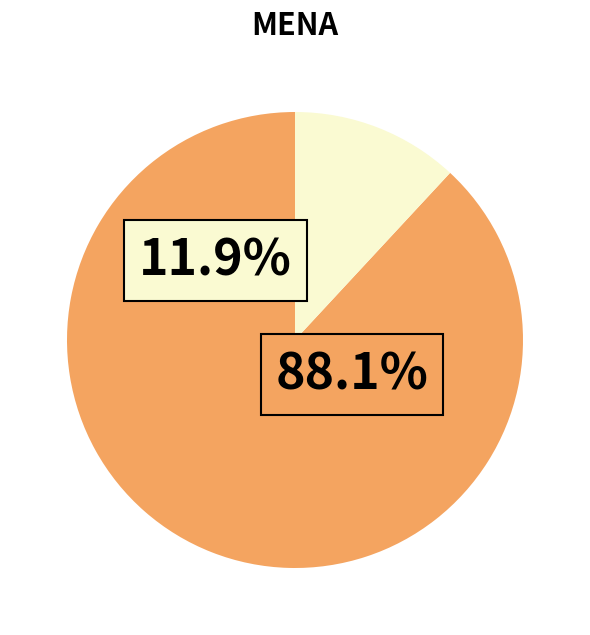

Count the number of slices in the pie.

2